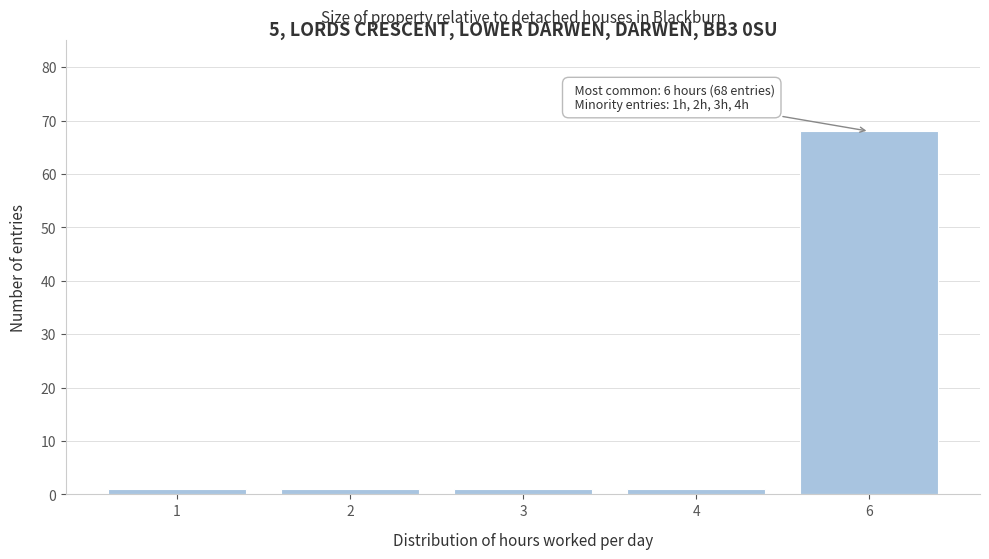

Reading left to right, extract all data points from this chart.

1=1	2=1	3=1	4=1	6=68